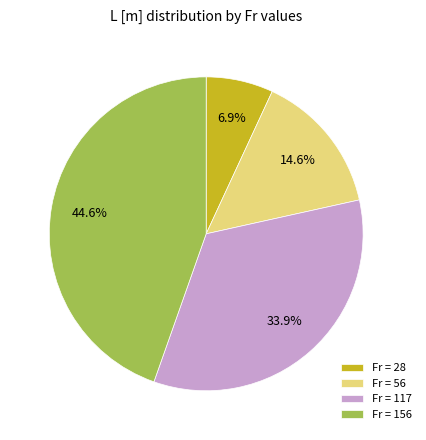

Between Fr = 156 and Fr = 56, which is larger?

Fr = 156